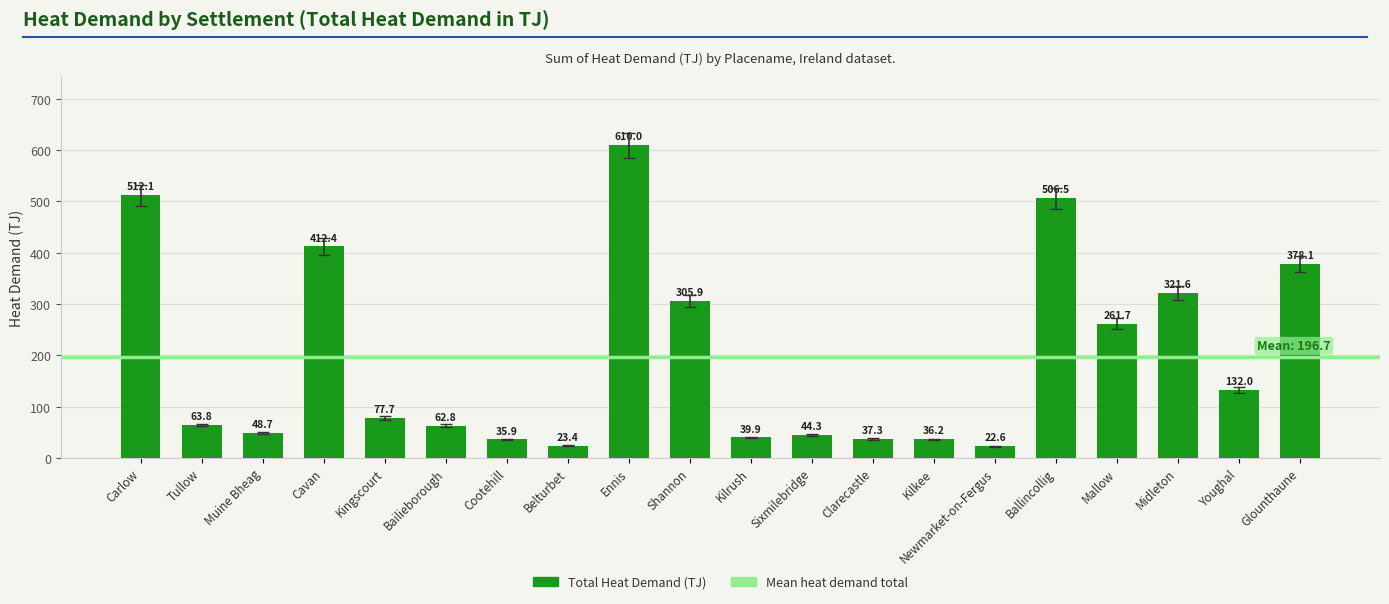

The value at Sixmilebridge is 20.2. True or false?

False